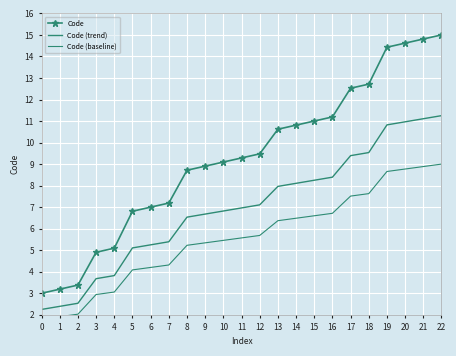

At how many categories does at least one series exceed 14?

4